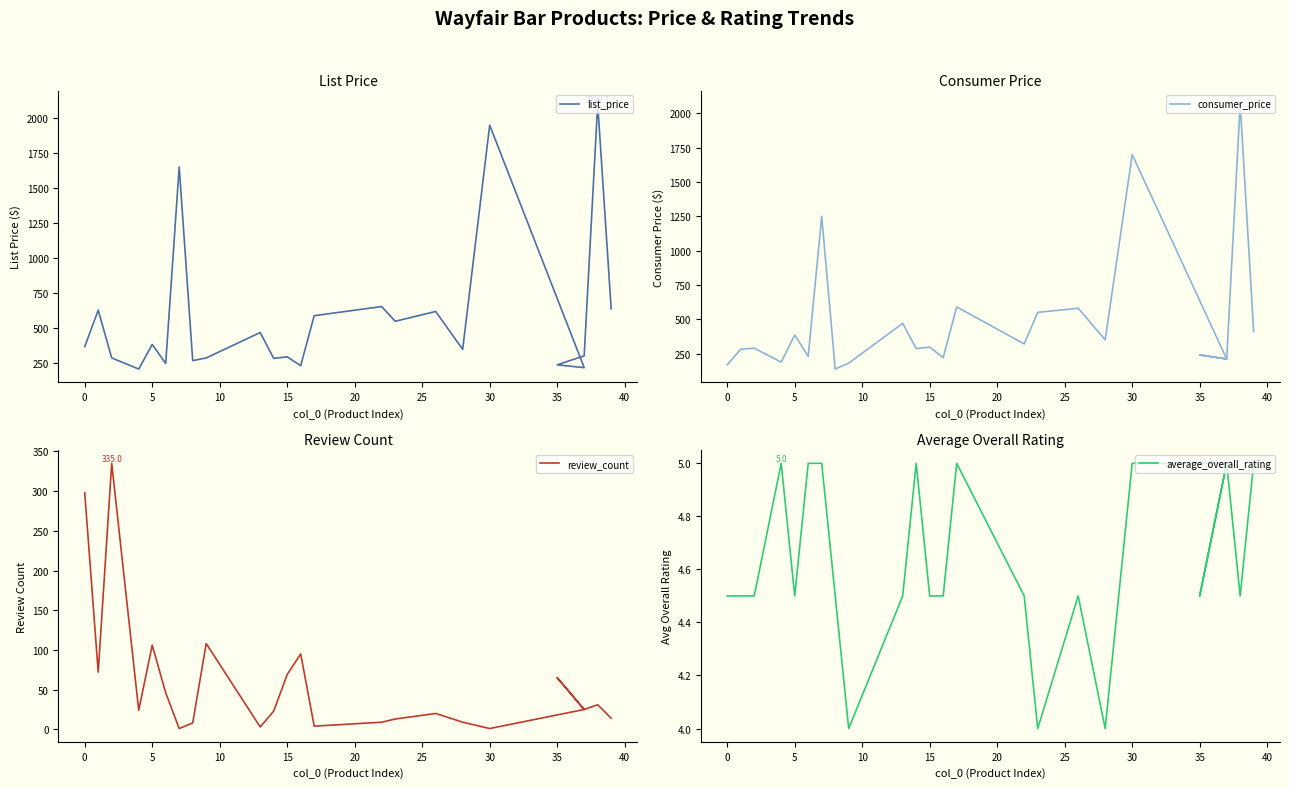

The average_overall_rating series shows 7.2 at 20. True or false?

False